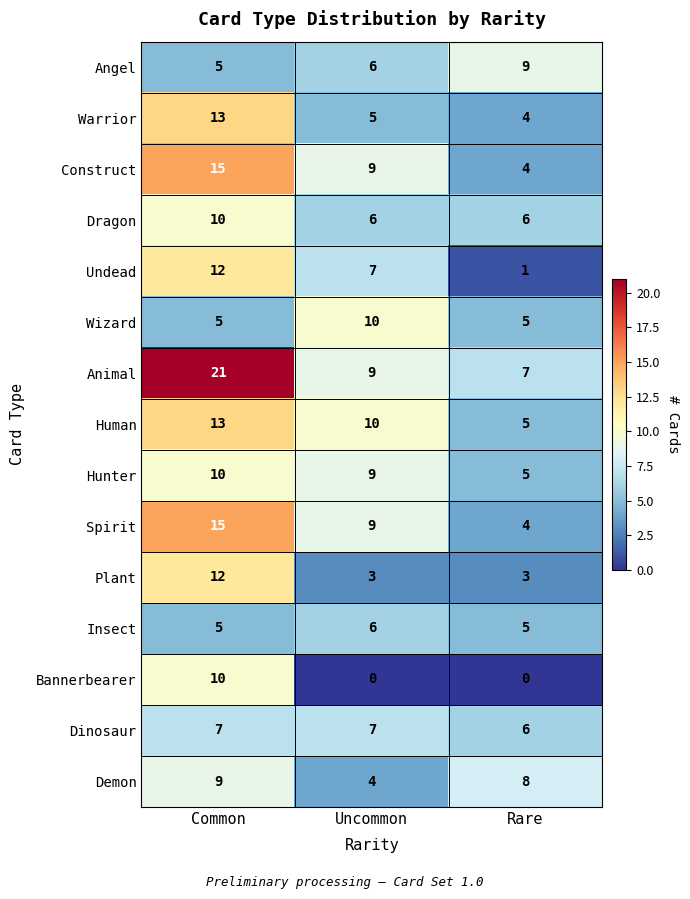

How many distinct data groups are displayed?

15